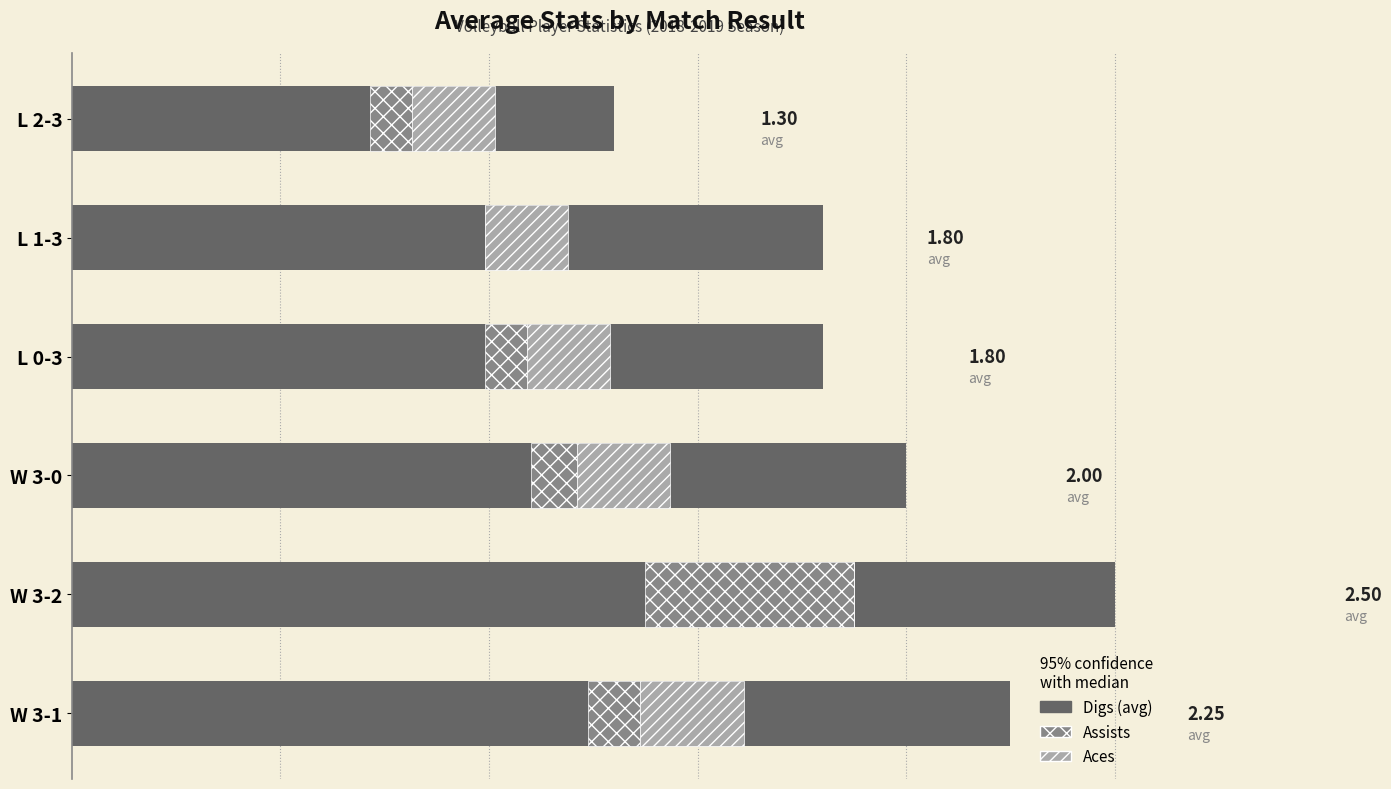

Is the value of Digs at W 3-1 greater than the value of Aces at W 3-1?

Yes